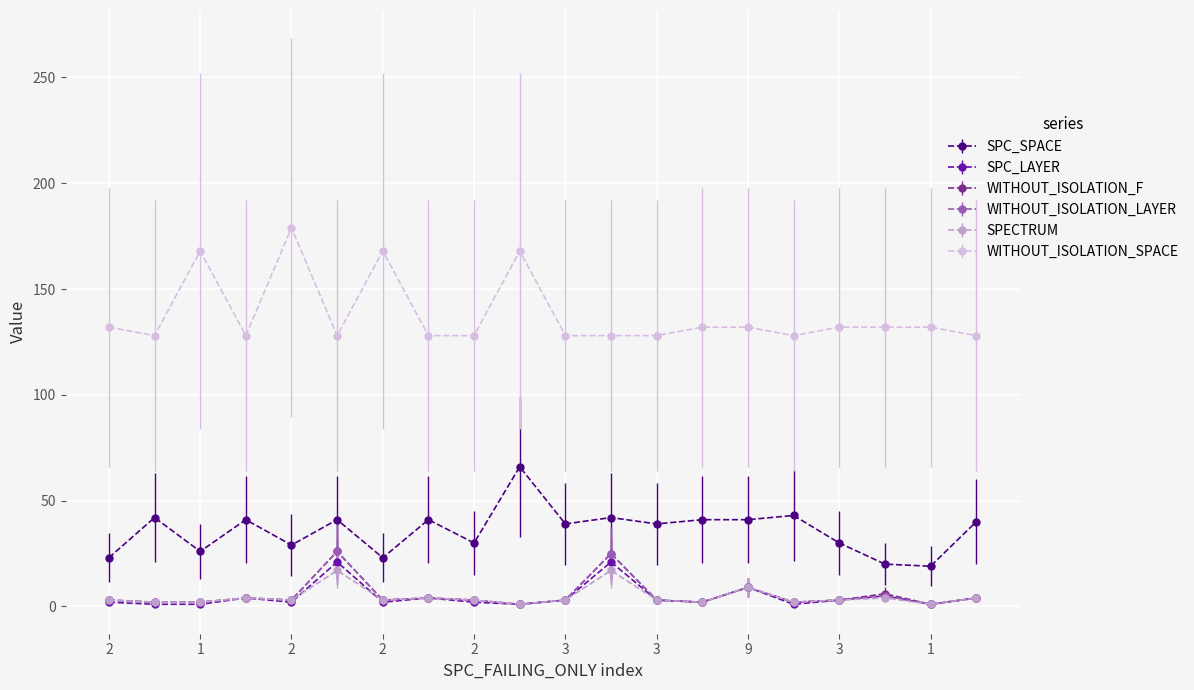

How many categories are shown in the chart?

20